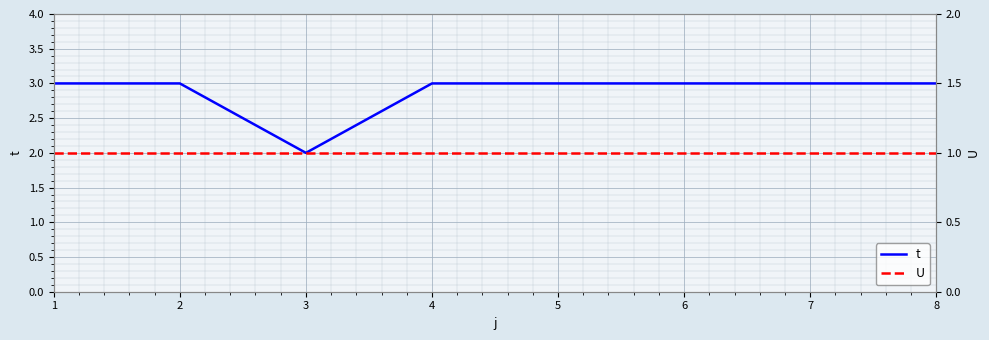

What is the total value across all series at 3?

3